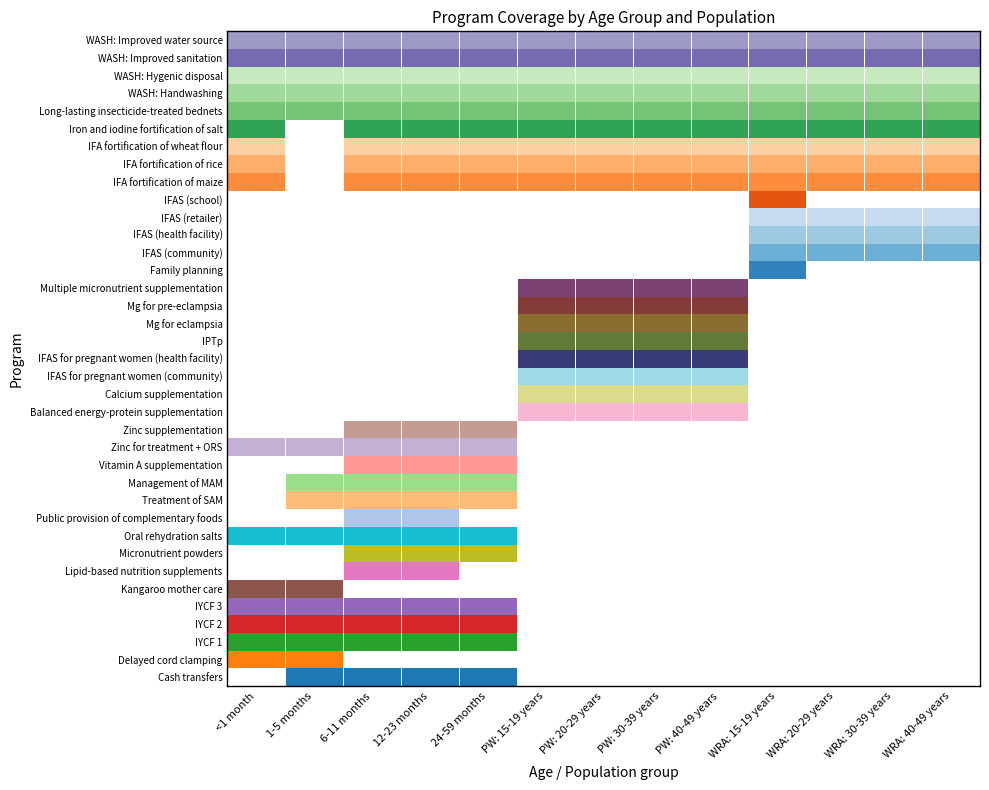

Count the number of categories in the chart.

13